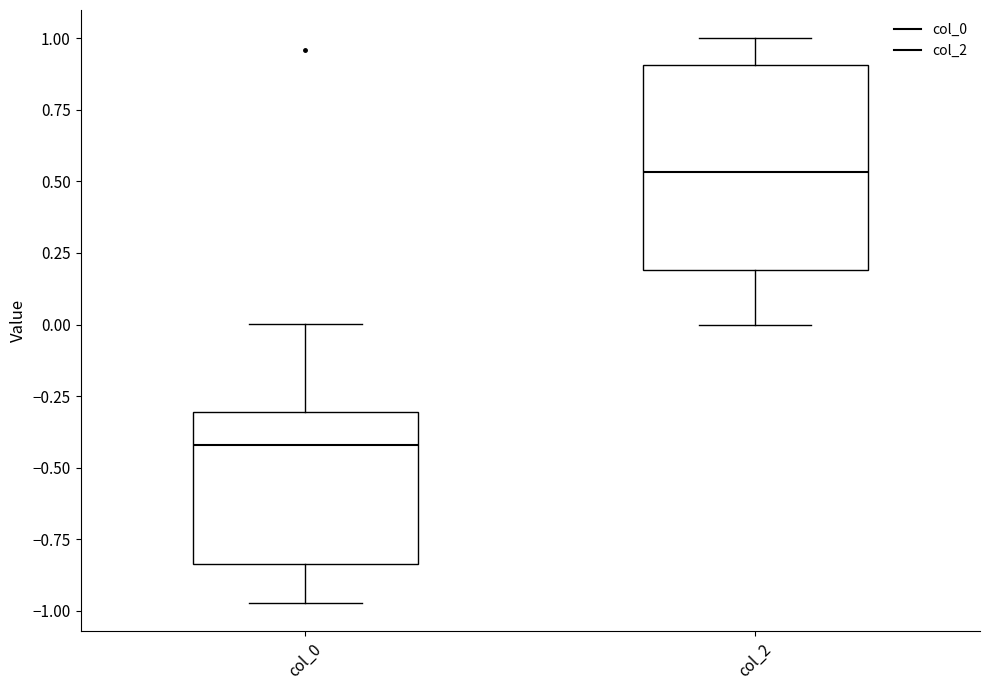

Which box has the highest median line?

col_2